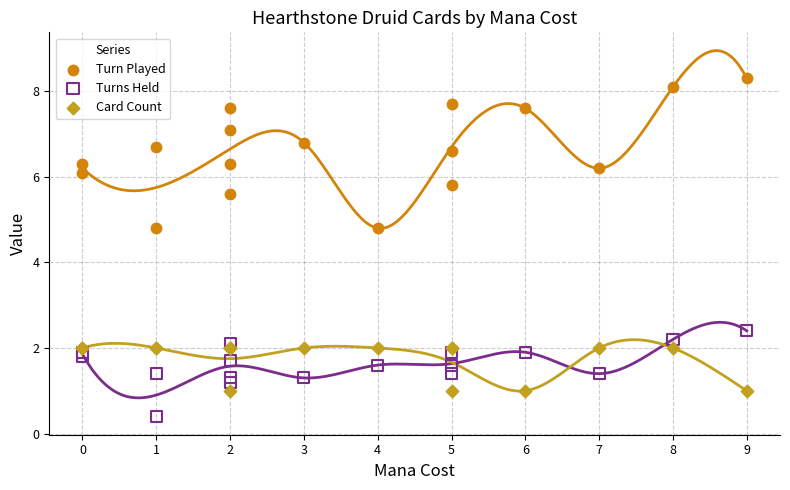

Which series contains the highest Y value?

Turn Played